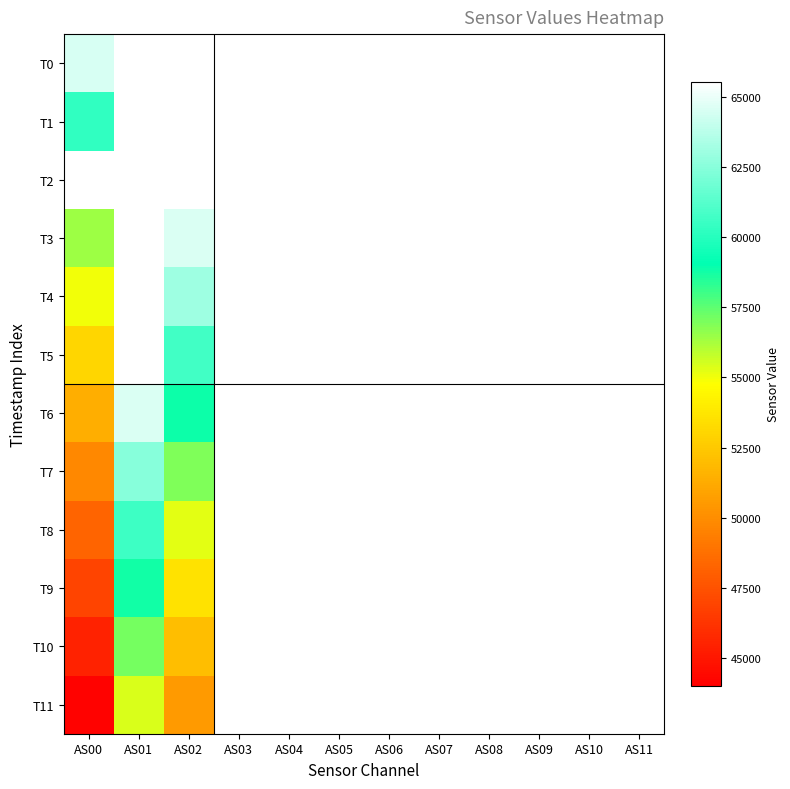

Reading right to left, extract all data points from this chart.

T0: AS11=65535	AS10=65535	AS09=65535	AS08=65535	AS07=65535	AS06=65535	AS05=65535	AS04=65535	AS03=65535	AS02=65535	AS01=65535	AS00=64518
T1: AS11=65535	AS10=65535	AS09=65535	AS08=65535	AS07=65535	AS06=65535	AS05=65535	AS04=65535	AS03=65535	AS02=65535	AS01=65535	AS00=60274
T2: AS11=65535	AS10=65535	AS09=65535	AS08=65535	AS07=65535	AS06=65535	AS05=65535	AS04=65535	AS03=65535	AS02=65535	AS01=65535	AS00=65535
T3: AS11=65535	AS10=65535	AS09=65535	AS08=65535	AS07=65535	AS06=65535	AS05=65535	AS04=65535	AS03=65535	AS02=64601	AS01=65535	AS00=56436
T4: AS11=65535	AS10=65535	AS09=65535	AS08=65535	AS07=65535	AS06=65535	AS05=65535	AS04=65535	AS03=65535	AS02=63029	AS01=65535	AS00=55007
T5: AS11=65535	AS10=65535	AS09=65535	AS08=65535	AS07=65535	AS06=65535	AS05=65535	AS04=65535	AS03=65535	AS02=60735	AS01=65535	AS00=53071
T6: AS11=65535	AS10=65535	AS09=65535	AS08=65535	AS07=65535	AS06=65535	AS05=65535	AS04=65535	AS03=65535	AS02=58839	AS01=64545	AS00=51395
T7: AS11=65535	AS10=65535	AS09=65535	AS08=65535	AS07=65535	AS06=65535	AS05=65535	AS04=65535	AS03=65535	AS02=56932	AS01=62489	AS00=49781
T8: AS11=65535	AS10=65535	AS09=65535	AS08=65535	AS07=65535	AS06=65535	AS05=65535	AS04=65535	AS03=65535	AS02=55234	AS01=60598	AS00=48259
T9: AS11=65535	AS10=65535	AS09=65535	AS08=65535	AS07=65535	AS06=65535	AS05=65535	AS04=65535	AS03=65535	AS02=53510	AS01=58768	AS00=46865
T10: AS11=65535	AS10=65535	AS09=65535	AS08=65535	AS07=65535	AS06=65535	AS05=65535	AS04=65535	AS03=65535	AS02=52025	AS01=57090	AS00=45474
T11: AS11=65535	AS10=65535	AS09=65535	AS08=65535	AS07=65535	AS06=65535	AS05=65535	AS04=65535	AS03=65535	AS02=50542	AS01=55430	AS00=44161